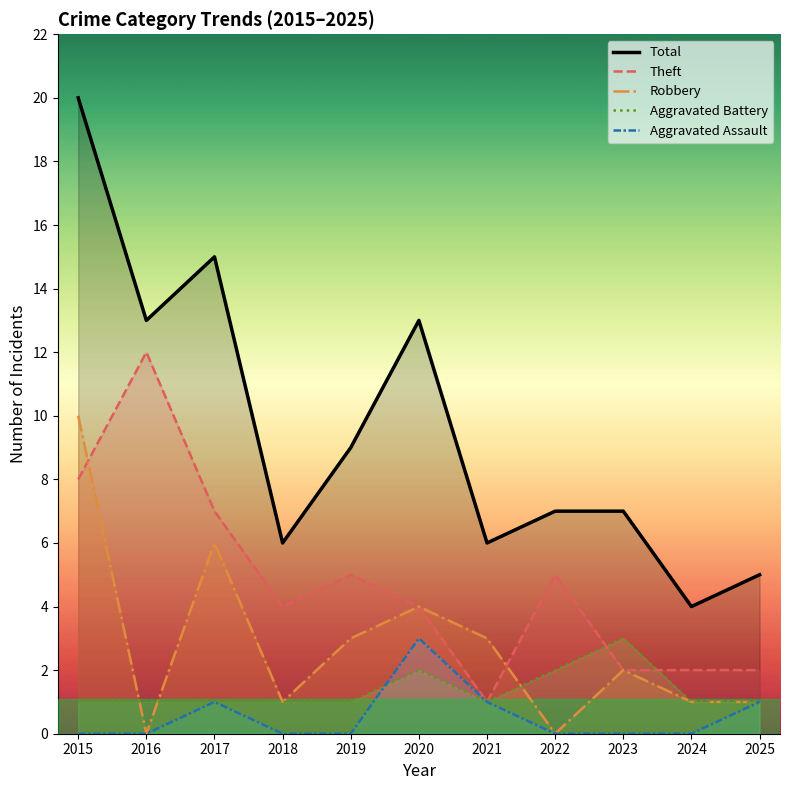

Rank the categories by Aggravated Battery value from lowest to highest.

2015, 2016, 2017, 2018, 2019, 2021, 2024, 2025, 2020, 2022, 2023